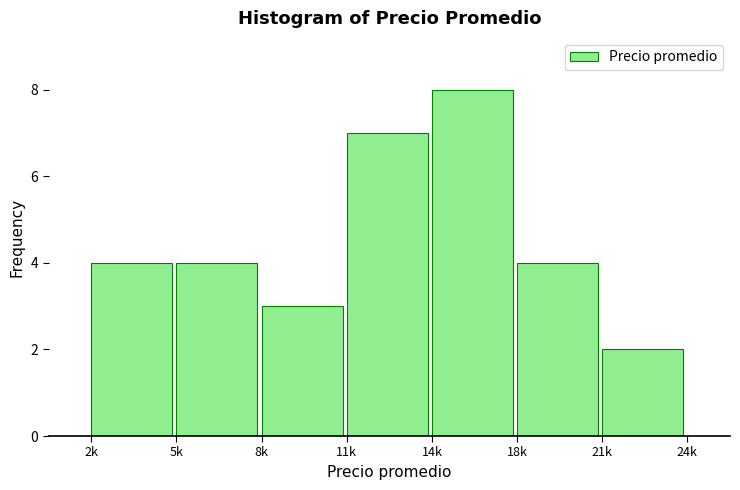

Reading left to right, transcribe all the data shown in this chart.

4	4	3	7	8	4	2